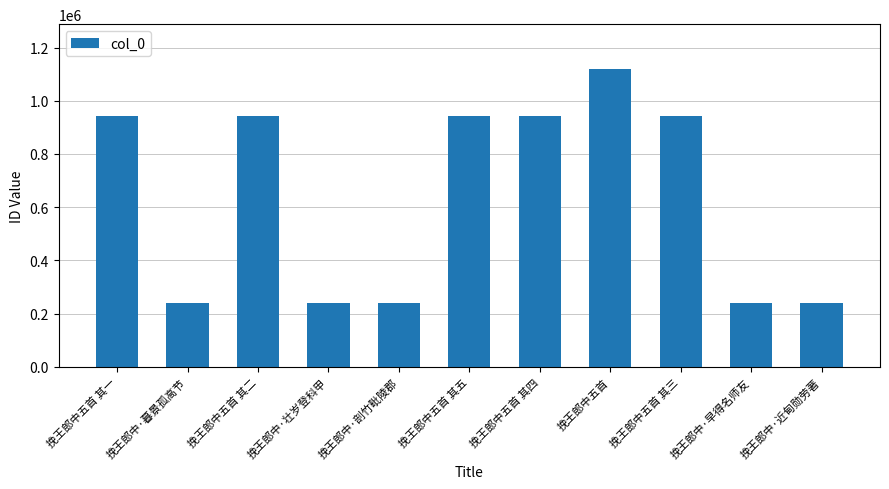

Approximately how many times larger is the value at 挽王郎中·暮景孤高节 compared to 挽王郎中·早得名师友?

1.0